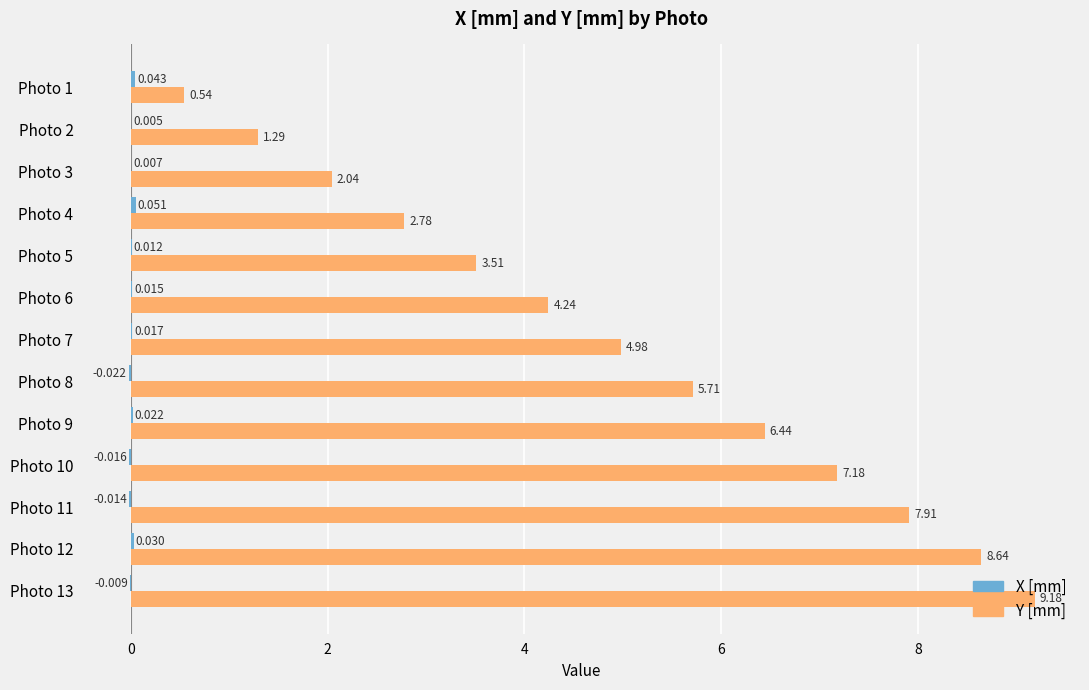

Between Photo 9 and Photo 10, which series saw the biggest shift?

Y [mm]